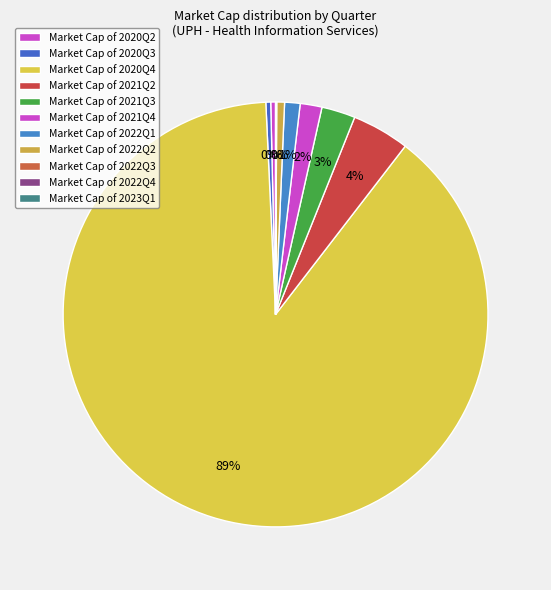

Rank the categories by value from lowest to highest.

2023Q1, 2022Q4, 2022Q3, 2020Q2, 2020Q3, 2022Q2, 2022Q1, 2021Q4, 2021Q3, 2021Q2, 2020Q4